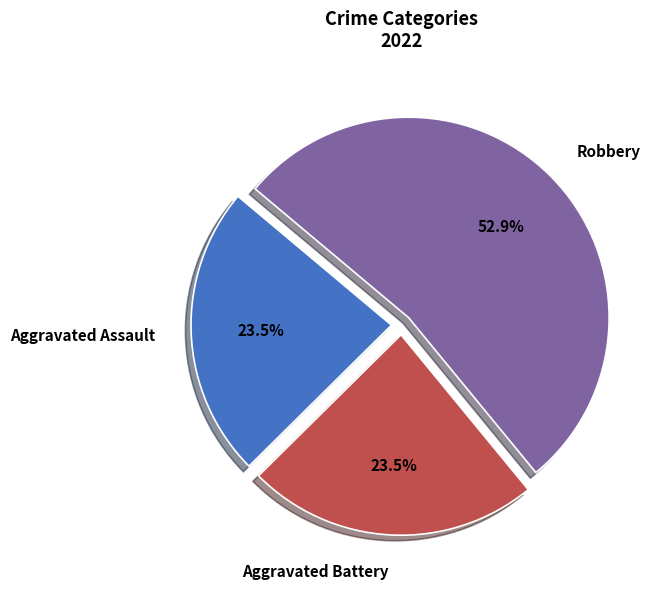

Combined, do Aggravated Assault and Aggravated Battery account for over 50%?

No